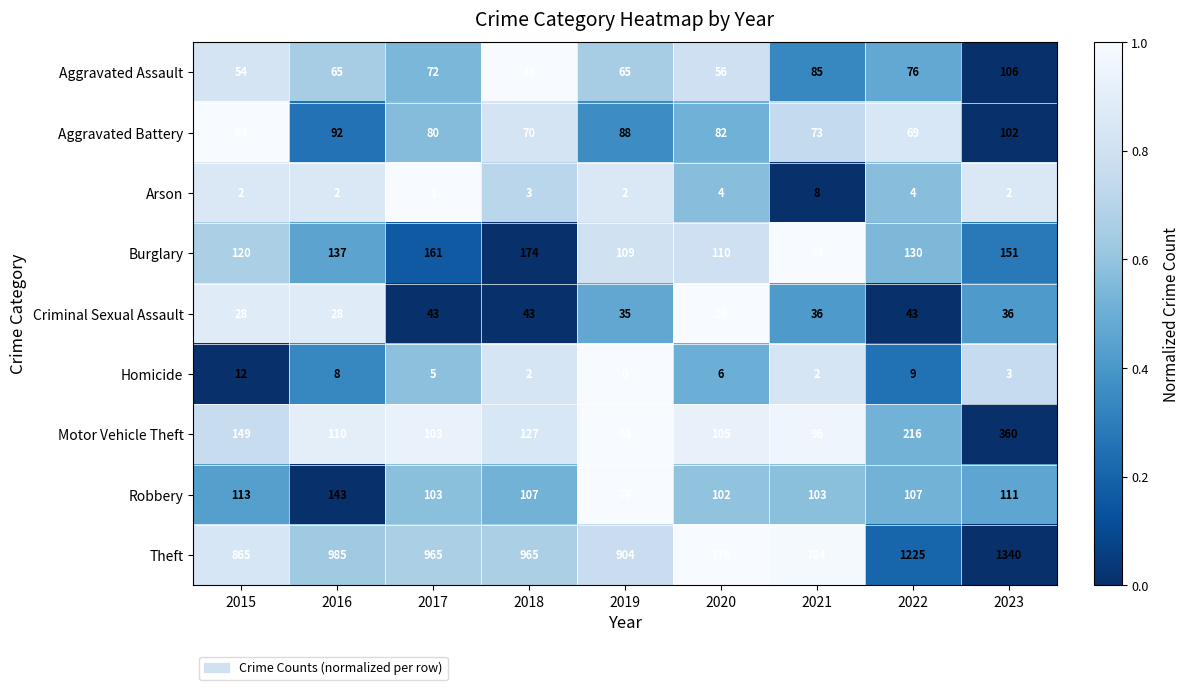

What is the highest value of the Burglary series?

174